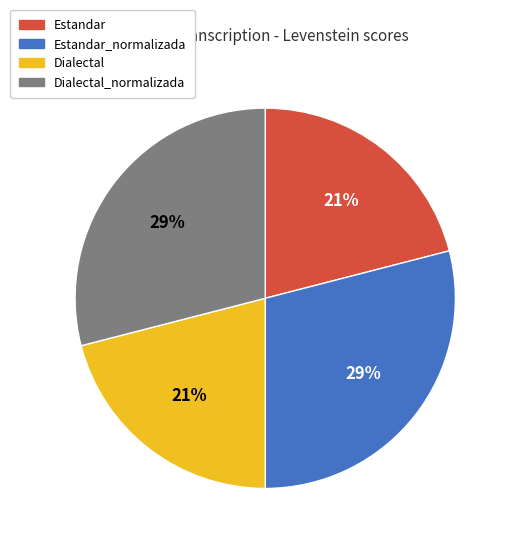

Is it true that Estandar is 21% of the pie?

True